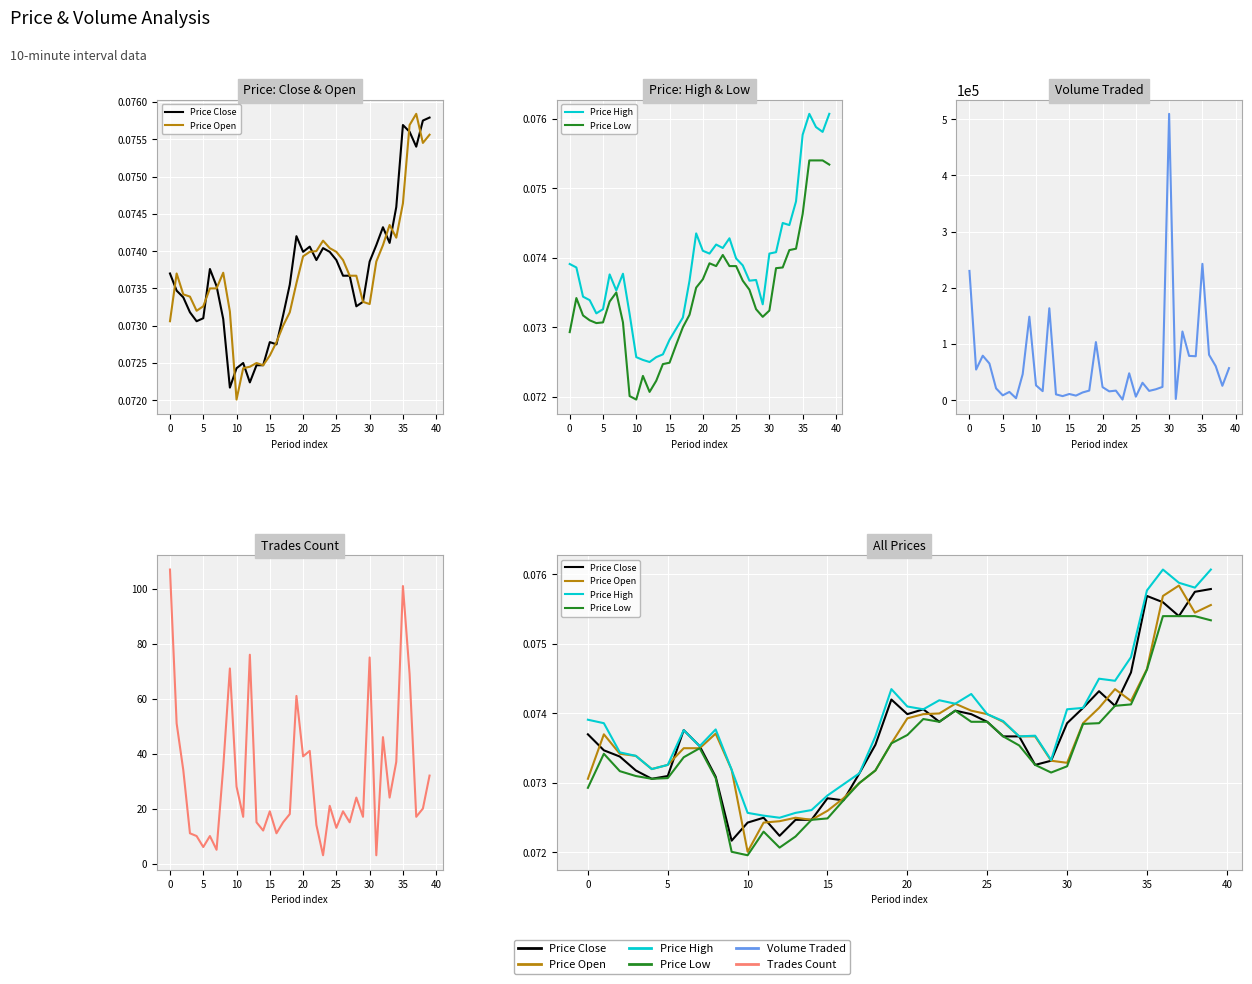

What is the greatest value displayed?

509433.8